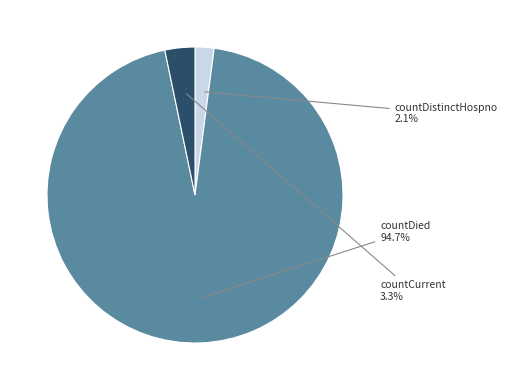

Is there a majority slice in this chart?

Yes